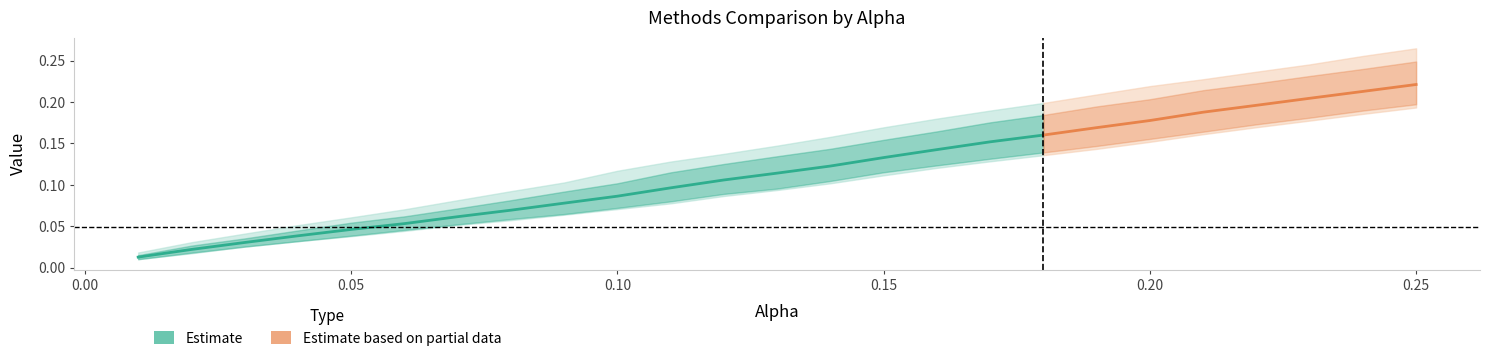

True or false: Modified and Chisq intersect in this chart.

False